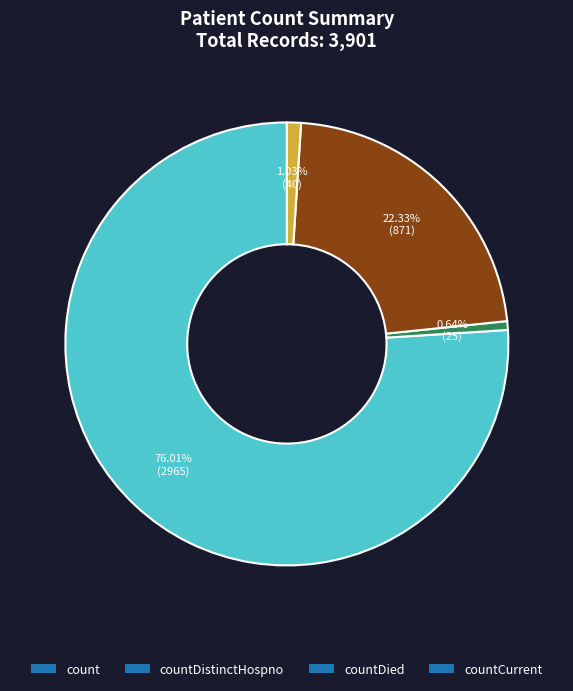

To the nearest percent, what percentage of the pie is countDied?

22%